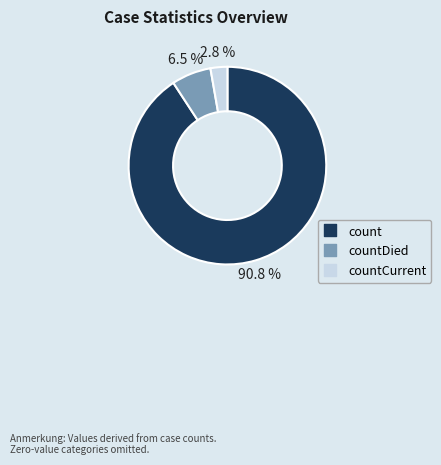

Is there a majority slice in this chart?

Yes